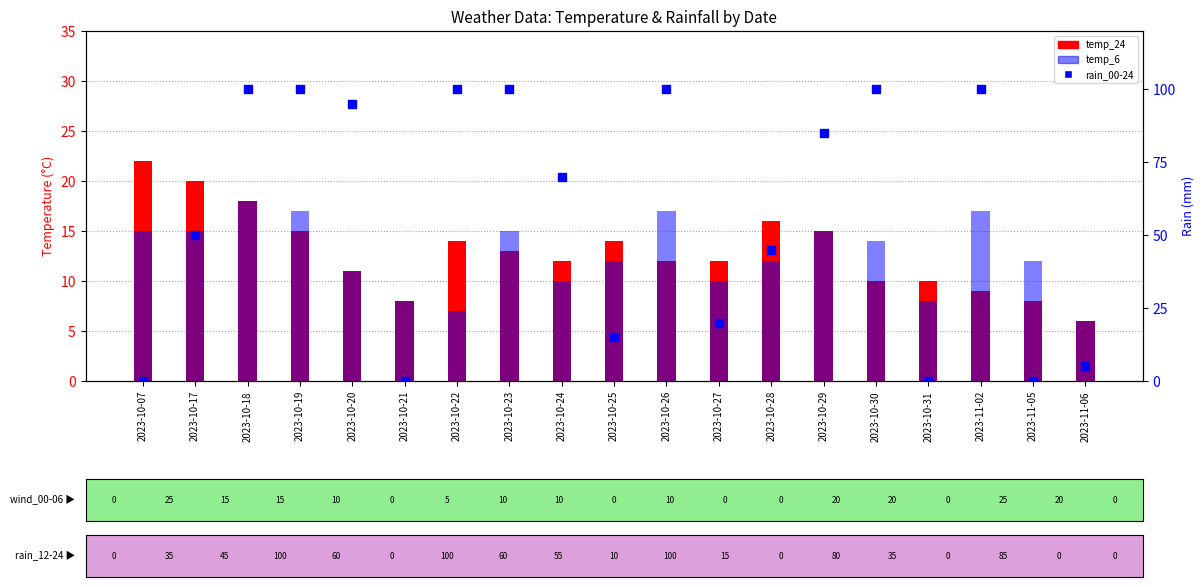

What is the total value across all series at 2023-10-23?

128